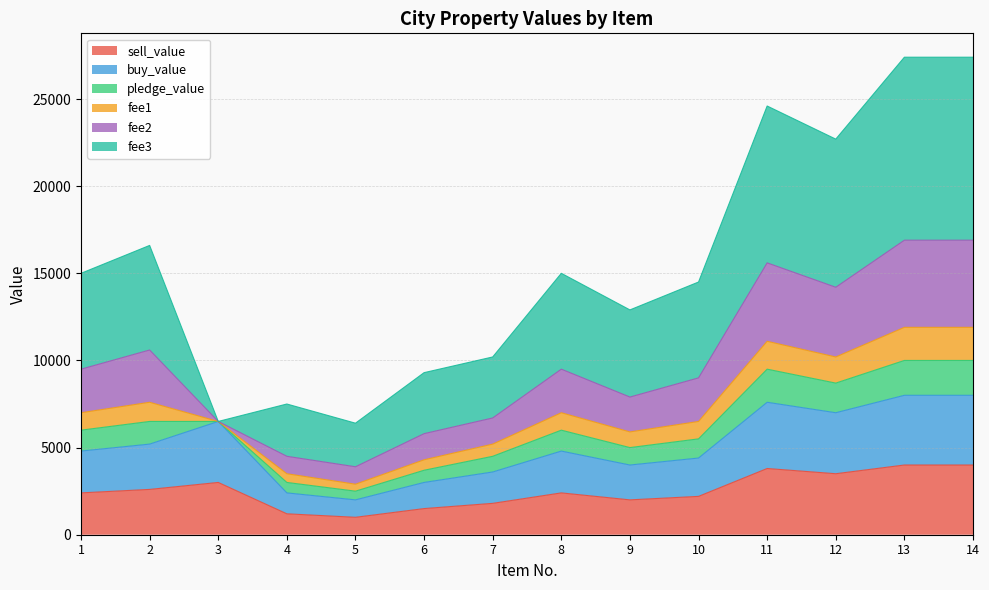

What is the difference between the highest and lowest values at 3?

3500